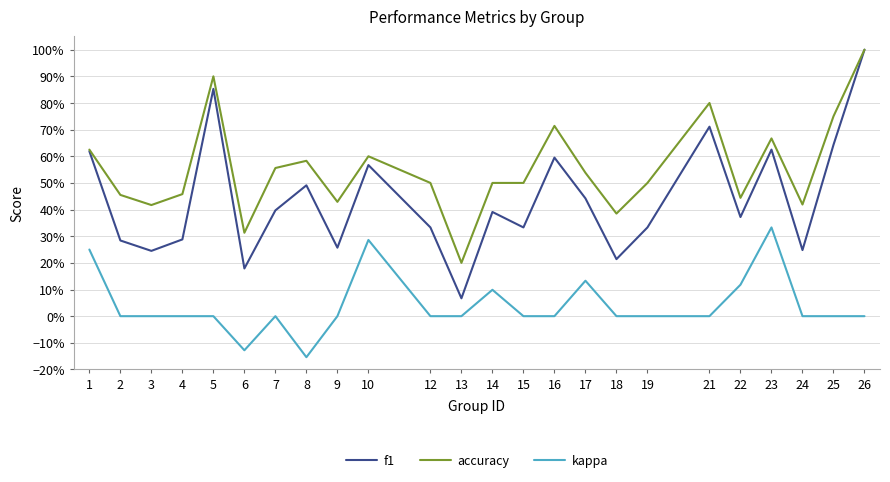

Rank the series by their average value, from lowest to highest.

kappa, f1, accuracy